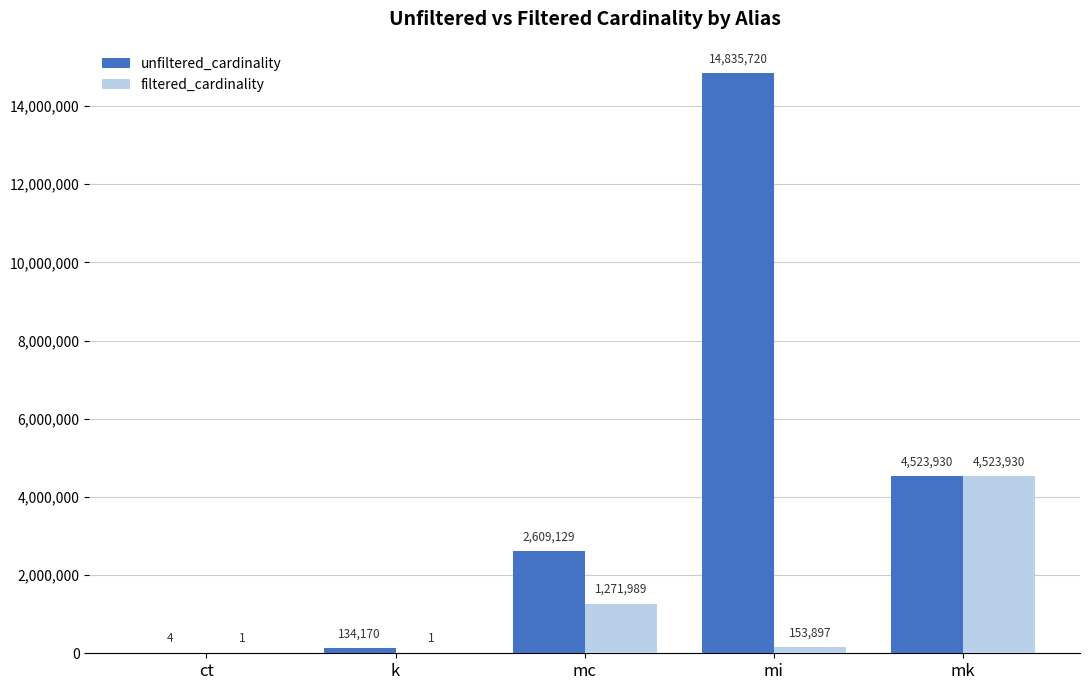

How many categories are shown in the chart?

5